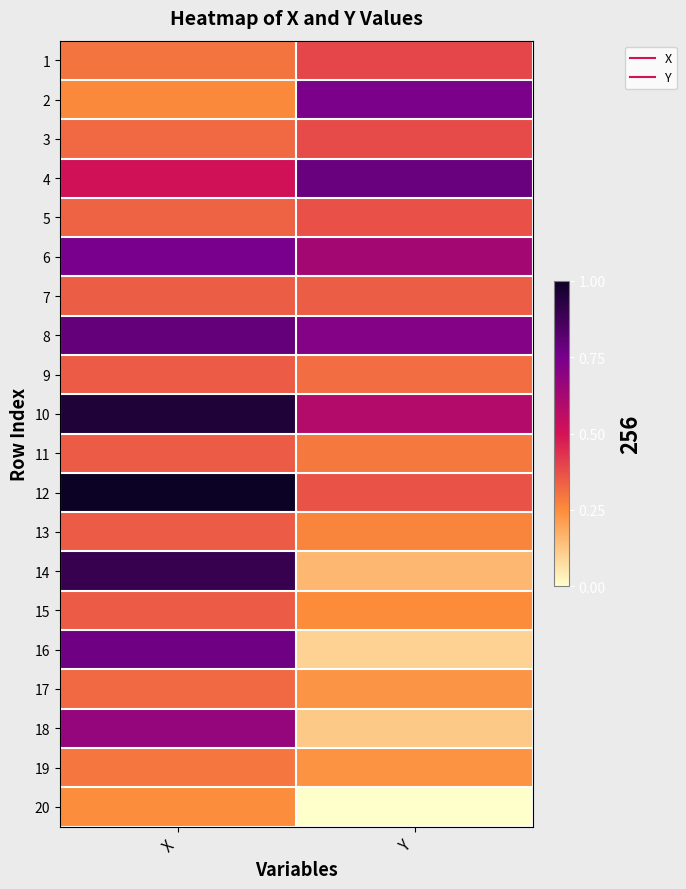

Which has a higher value, X or Y?

Y